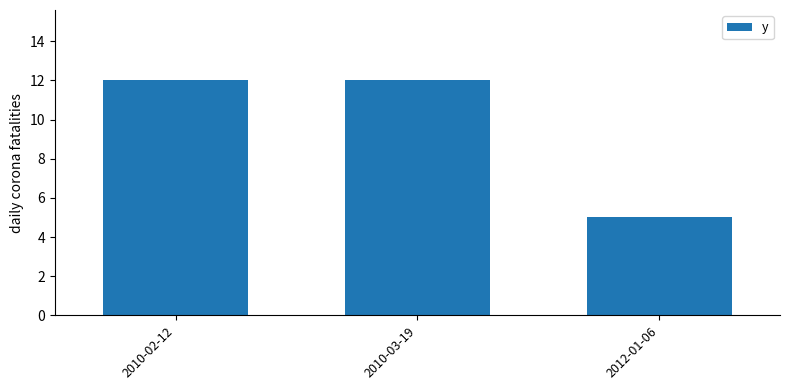

What is the change in value from 2010-02-12 to 2012-01-06?

-7